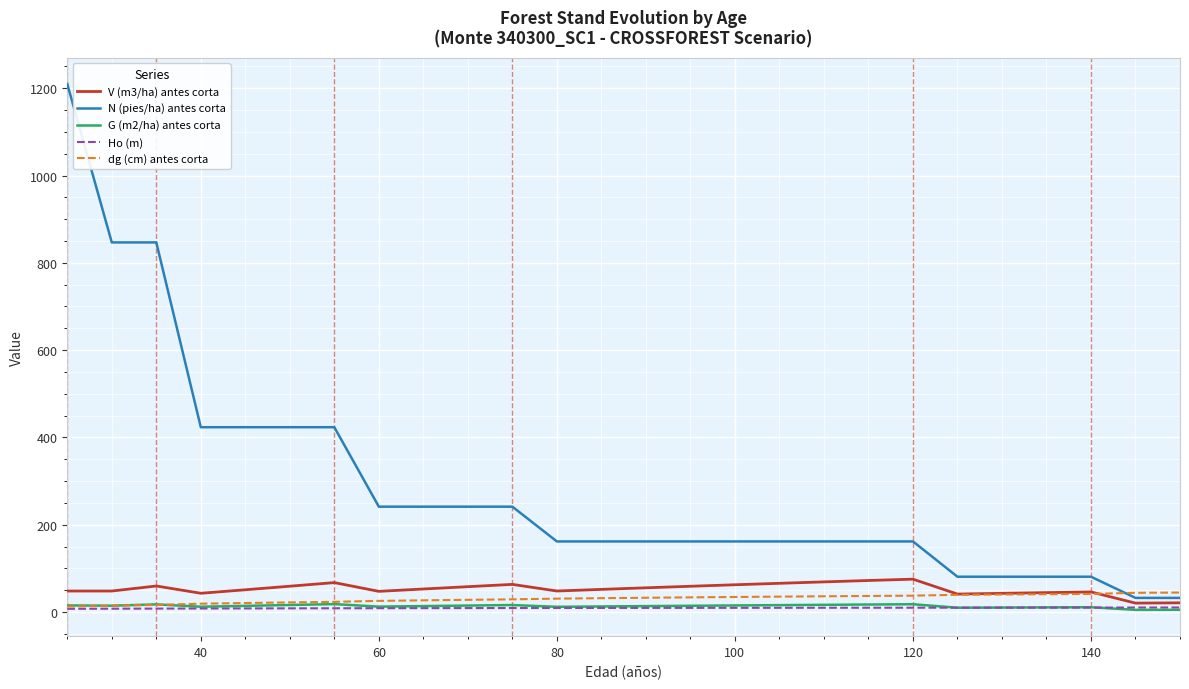

True or false: Ho (m) and N (pies/ha) antes corta intersect in this chart.

False